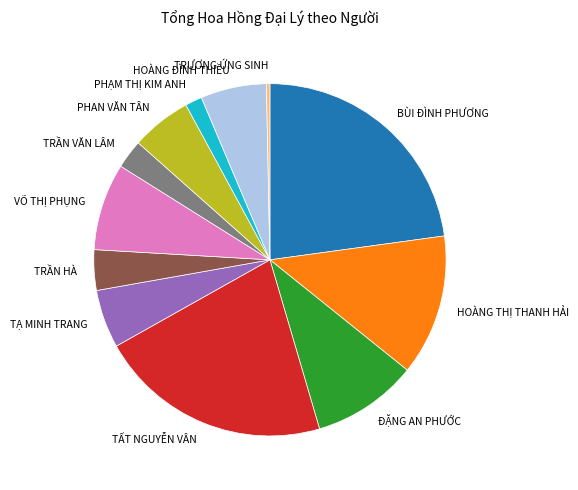

Between TRƯƠNG ỨNG SINH and HOÀNG THỊ THANH HẢI, which is larger?

HOÀNG THỊ THANH HẢI